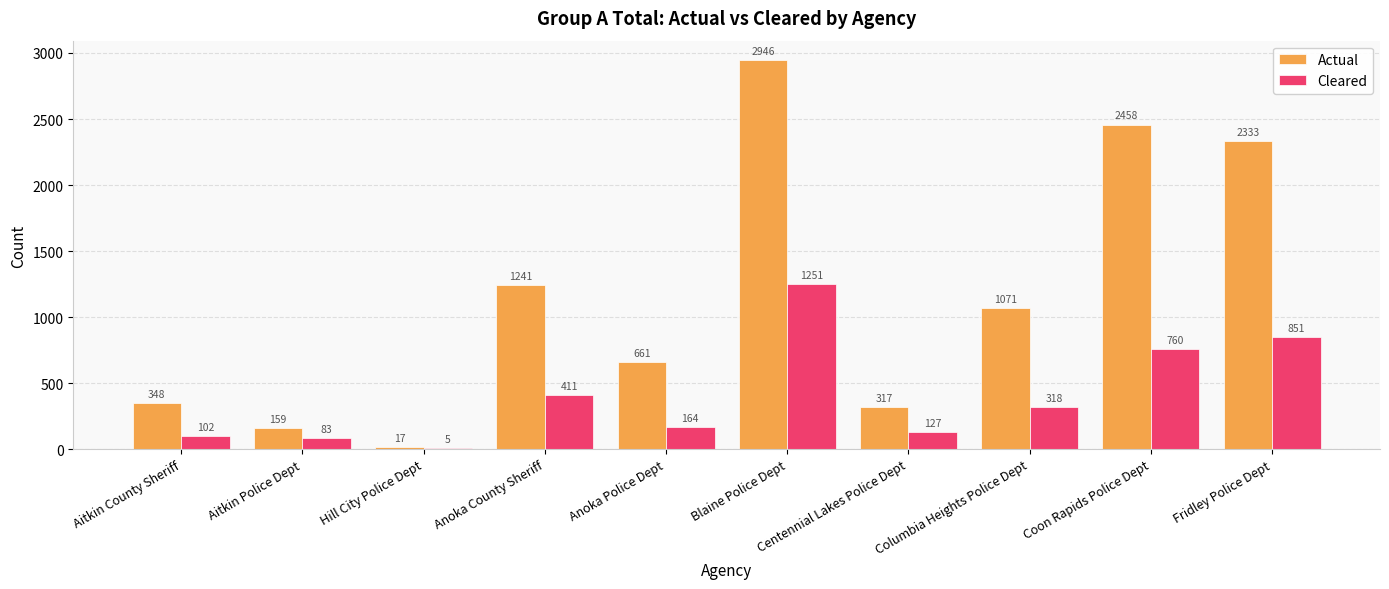

What is the maximum value for Actual?

2946